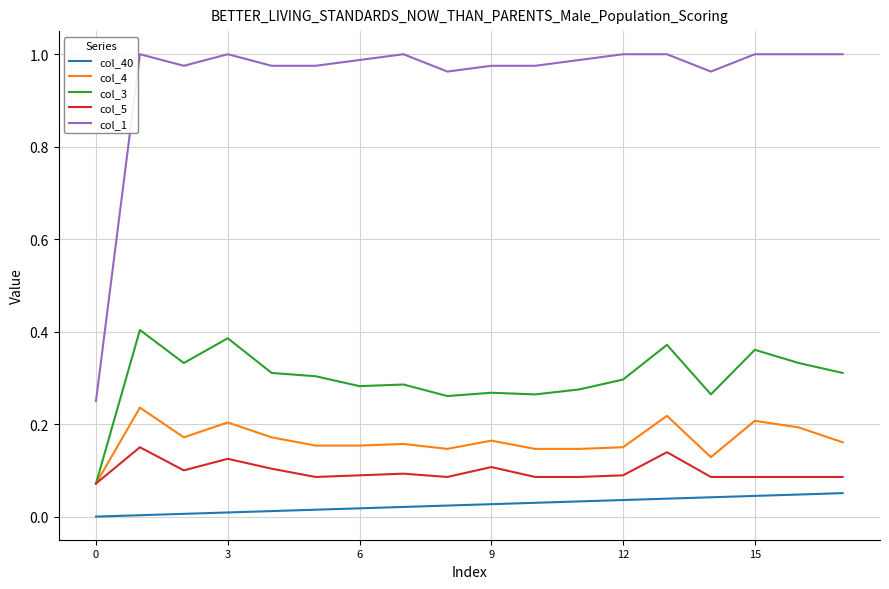

What are all the series names shown in the legend?

col_40, col_4, col_3, col_5, col_1